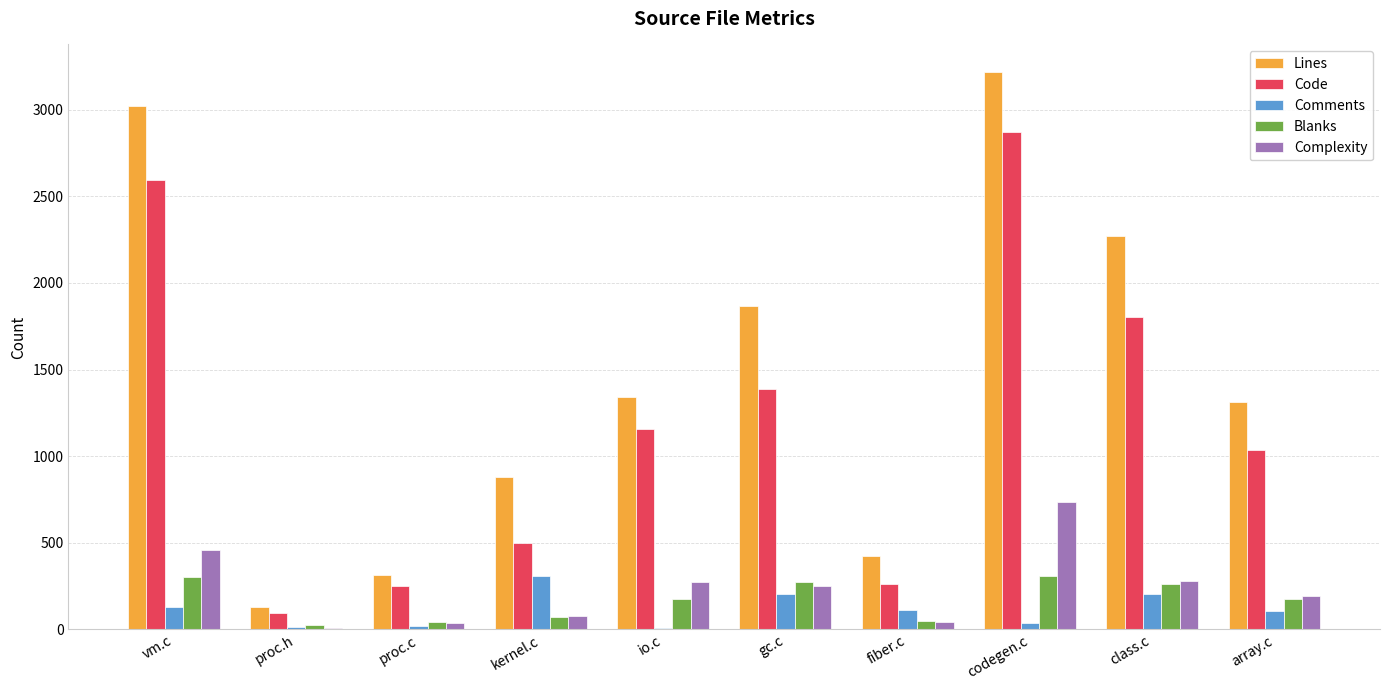

What is the greatest value displayed?

3215